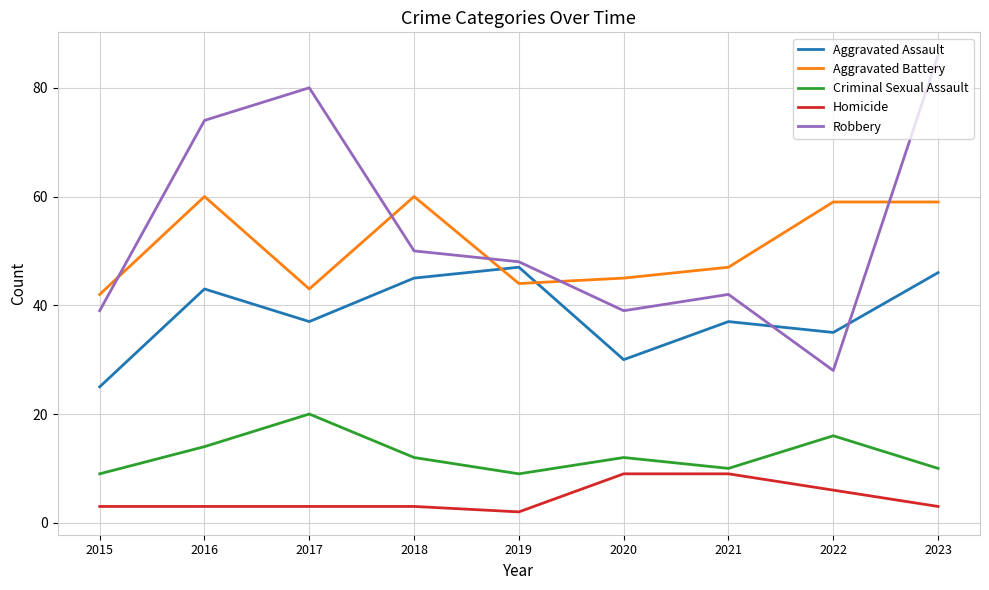

What is the sum of the Criminal Sexual Assault values at 2020 and 2023?

22